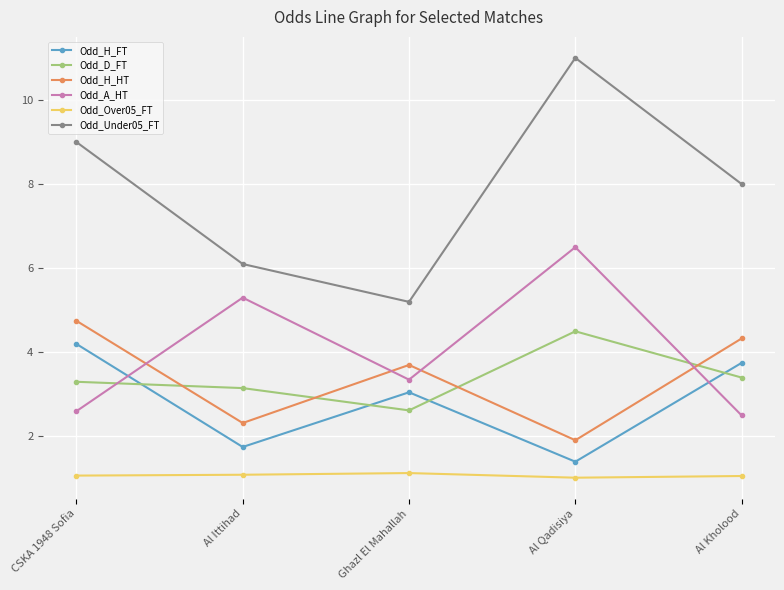

Is it true that Odd_D_FT equals 3.3 at CSKA 1948 Sofia?

True